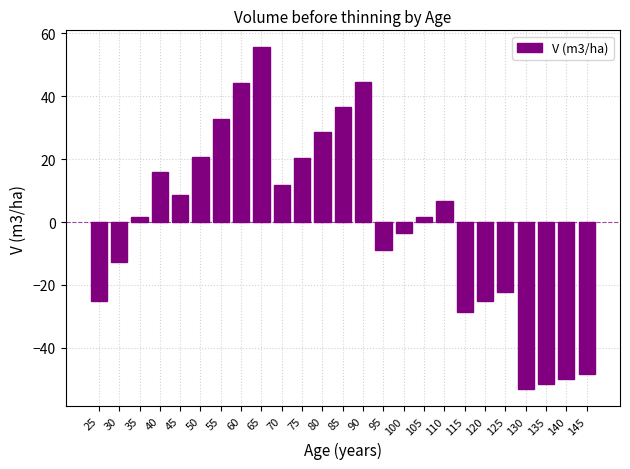

How many values are above zero?

14